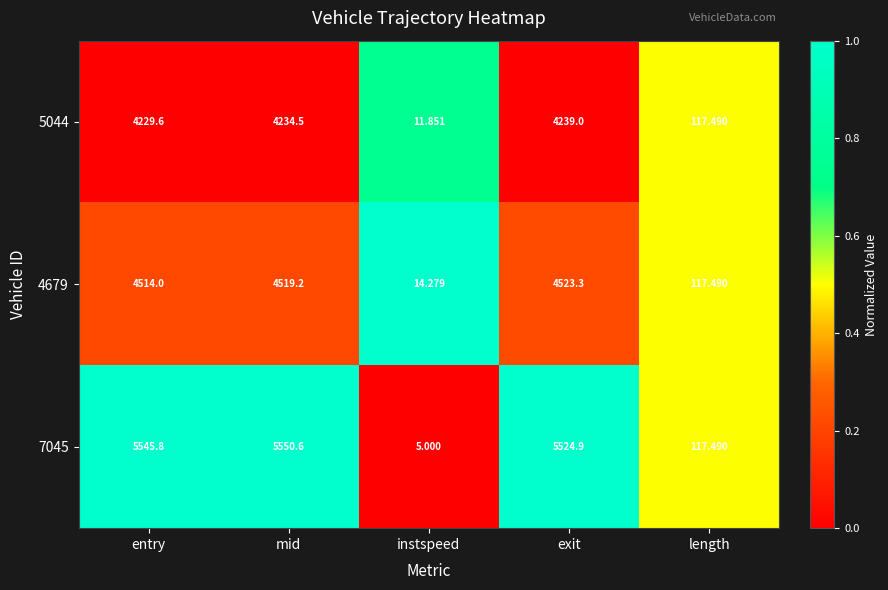

At which label does 7045 reach its minimum?

instspeed